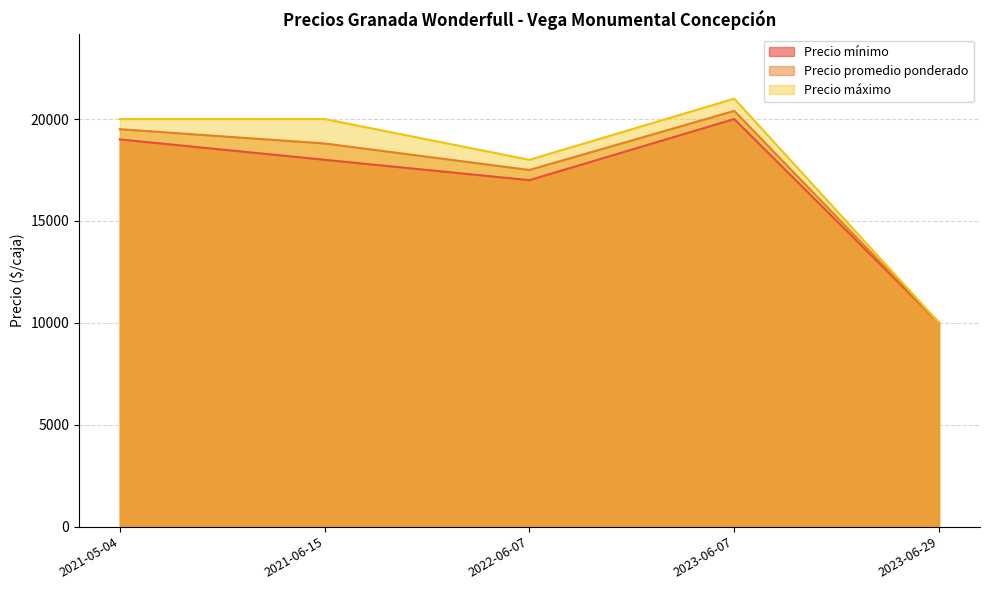

True or false: Precio promedio ponderado has a value of 6247 at 2022-06-07.

False